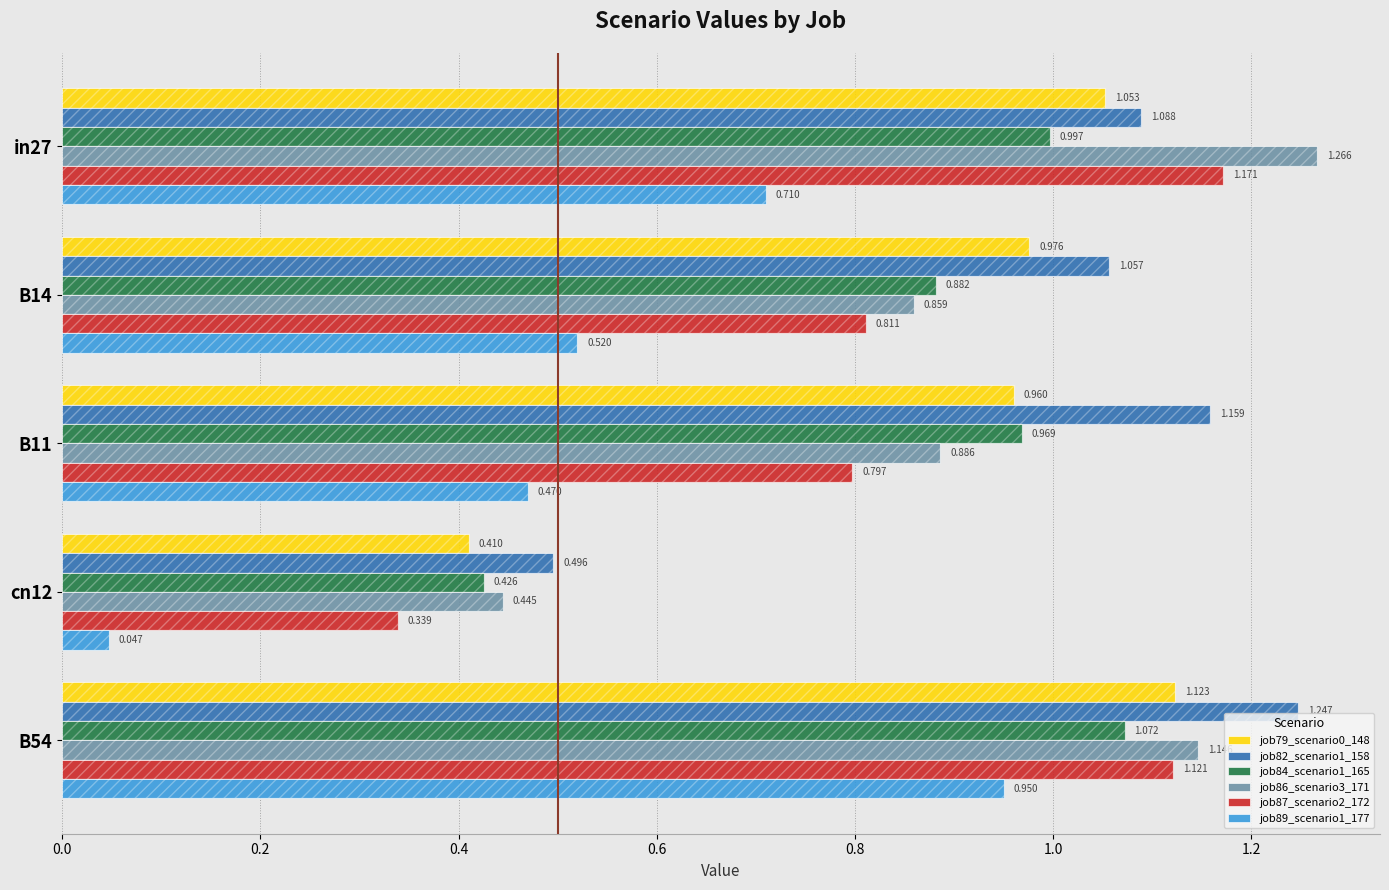

Reading right to left, extract all data points from this chart.

job79_scenario0_148: 1.1	0.4	1.0	1.0	1.1
job82_scenario1_158: 1.2	0.5	1.2	1.1	1.1
job84_scenario1_165: 1.1	0.4	1.0	0.9	1.0
job86_scenario3_171: 1.1	0.4	0.9	0.9	1.3
job87_scenario2_172: 1.1	0.3	0.8	0.8	1.2
job89_scenario1_177: 0.9	0.0	0.5	0.5	0.7